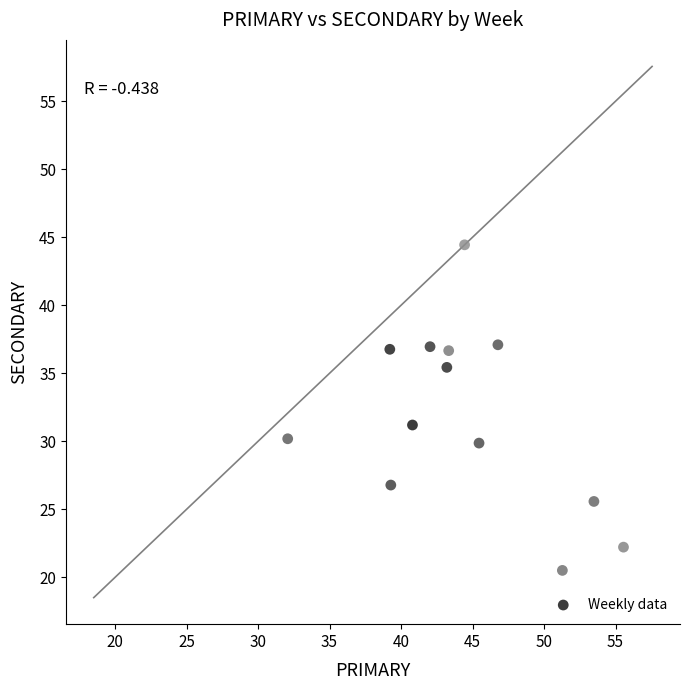

What Y value in the scatter plot is closest to 32?

31.2